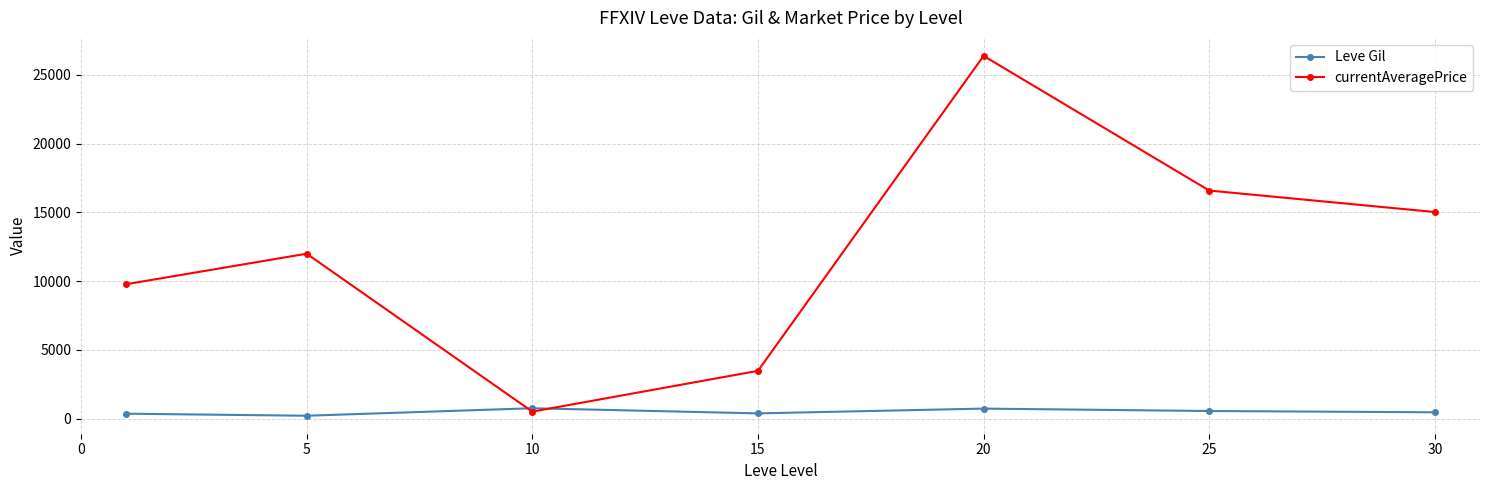

Which series has the largest range (max minus min)?

currentAveragePrice